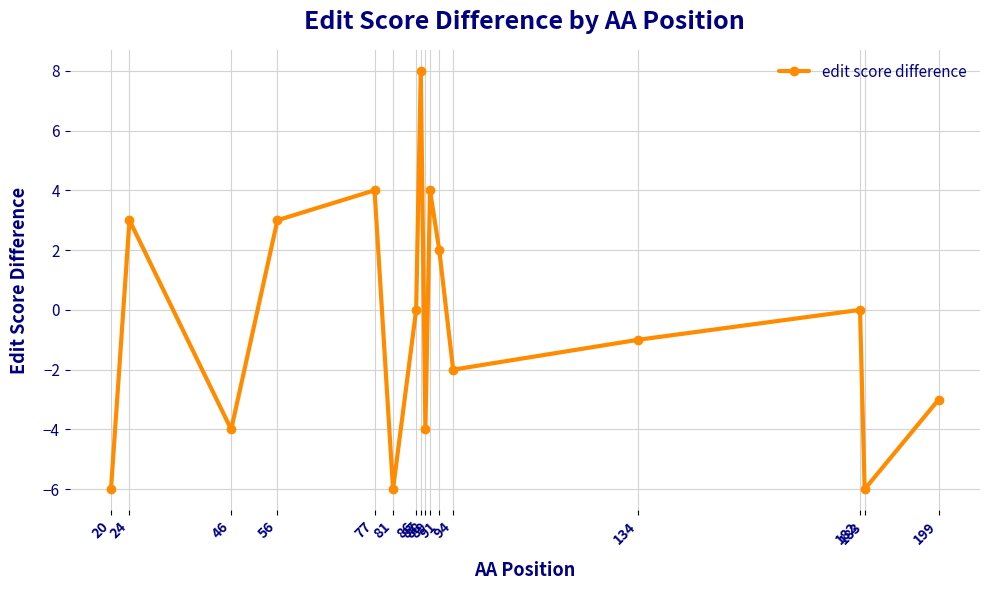

Reading left to right, extract all data points from this chart.

-6	3	-4	3	4	-6	0	8	-4	4	2	-2	-1	0	-6	-3